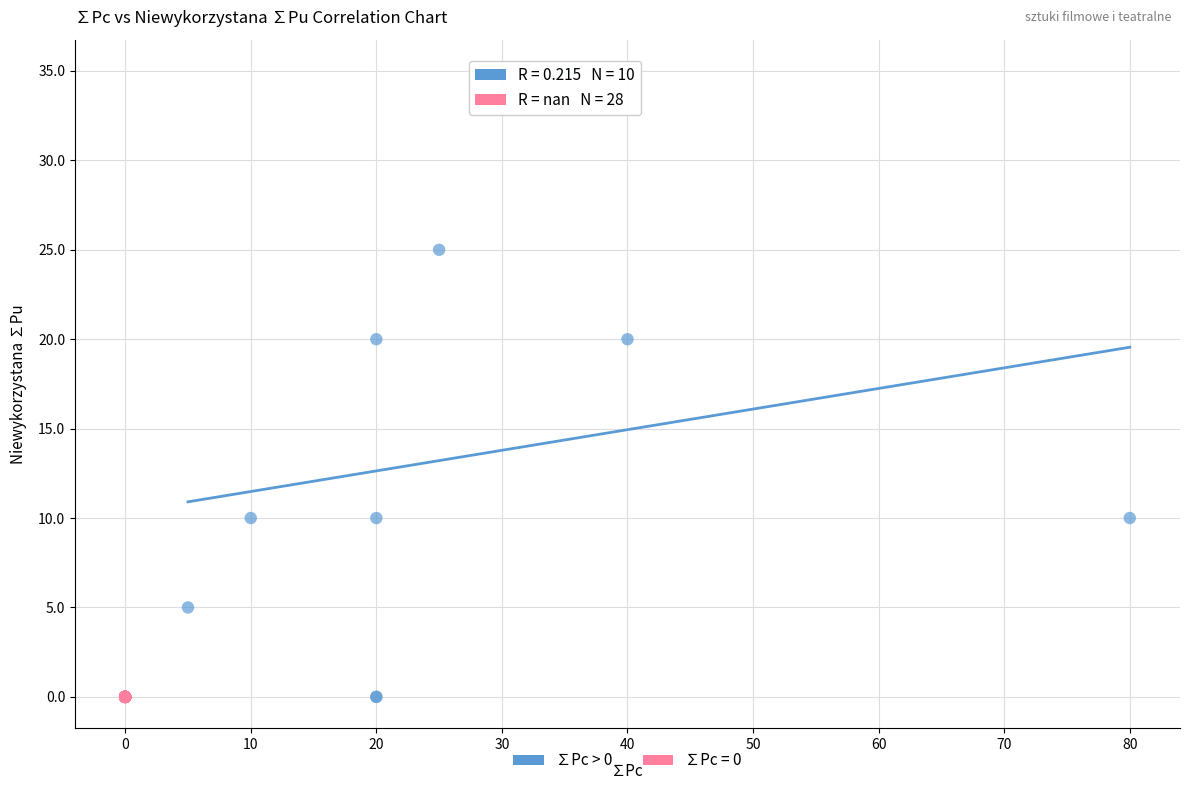

Which series contains the highest Y value?

∑Pc > 0